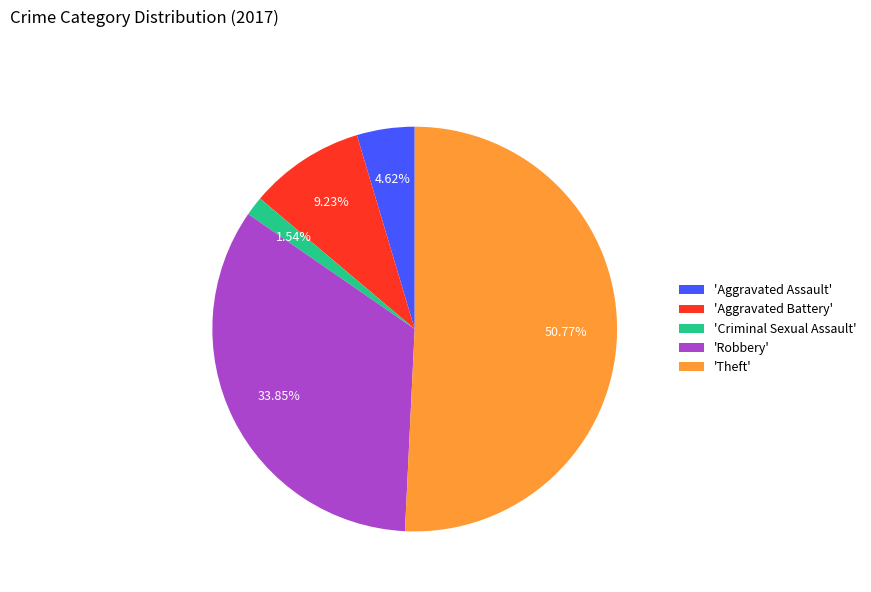

Is the sum of 'Theft' and 'Criminal Sexual Assault' greater than half?

Yes